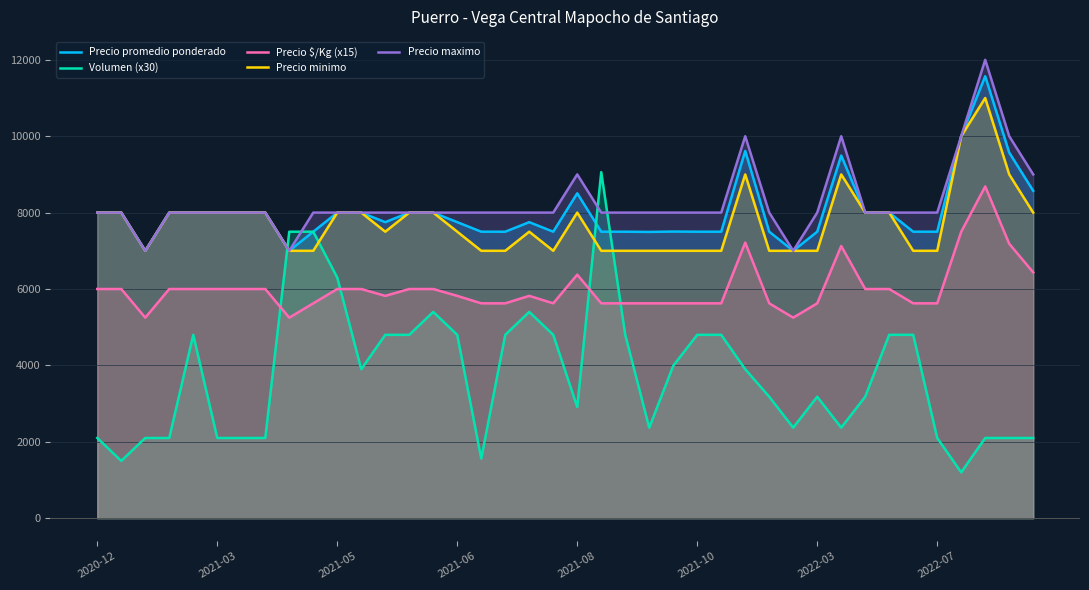

Which series has the largest range (max minus min)?

Volumen (x30)